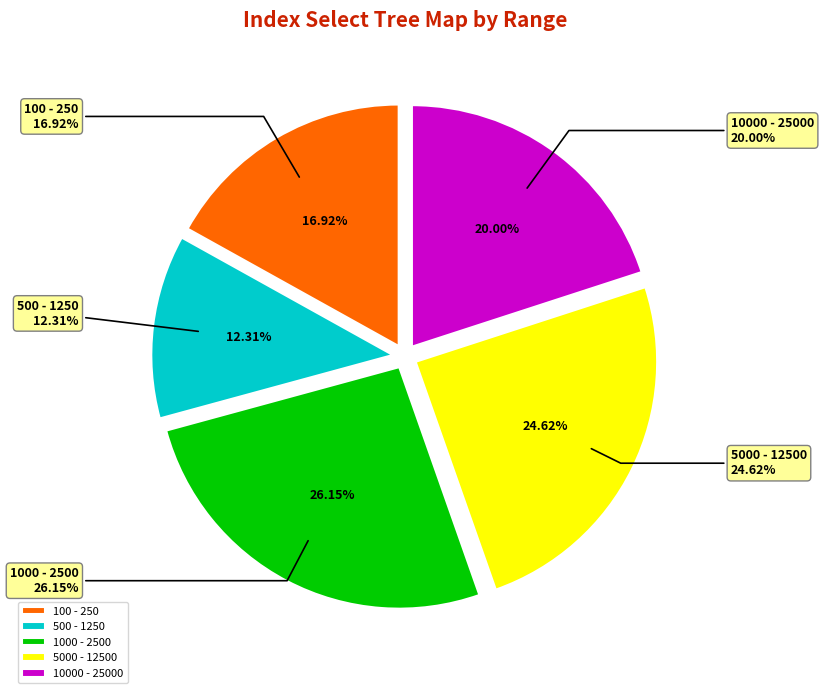

Which category has the biggest portion of the pie?

1000 - 2500